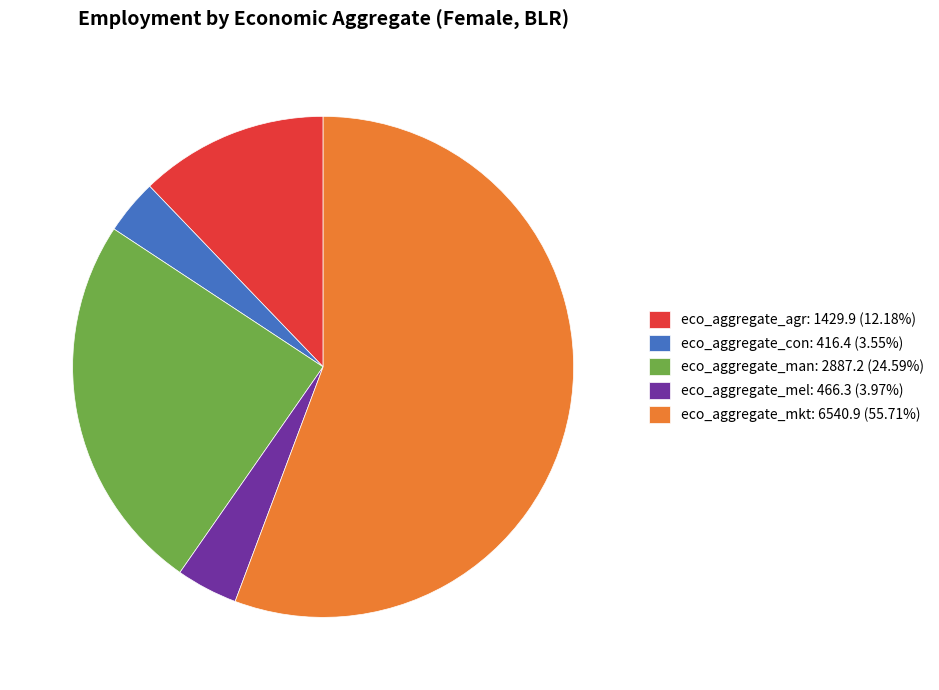

Approximately how many times larger is the value at eco_aggregate_con: 416.4 (3.55%) compared to eco_aggregate_mel: 466.3 (3.97%)?

0.9